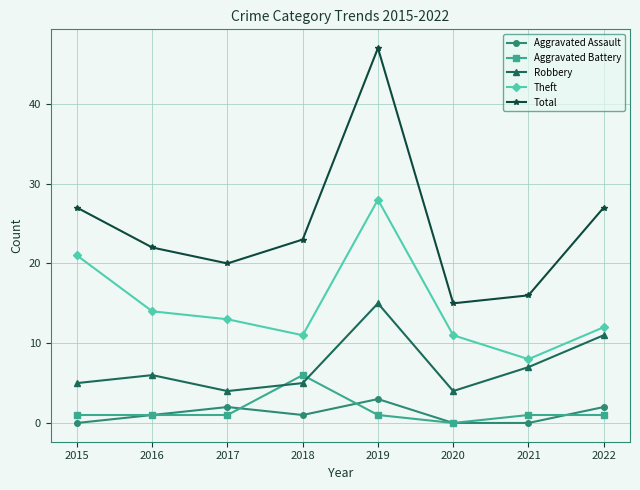

Reading right to left, list all the values displayed in this chart.

Aggravated Assault: 2022=2	2021=0	2020=0	2019=3	2018=1	2017=2	2016=1	2015=0
Aggravated Battery: 2022=1	2021=1	2020=0	2019=1	2018=6	2017=1	2016=1	2015=1
Robbery: 2022=11	2021=7	2020=4	2019=15	2018=5	2017=4	2016=6	2015=5
Theft: 2022=12	2021=8	2020=11	2019=28	2018=11	2017=13	2016=14	2015=21
Total: 2022=27	2021=16	2020=15	2019=47	2018=23	2017=20	2016=22	2015=27